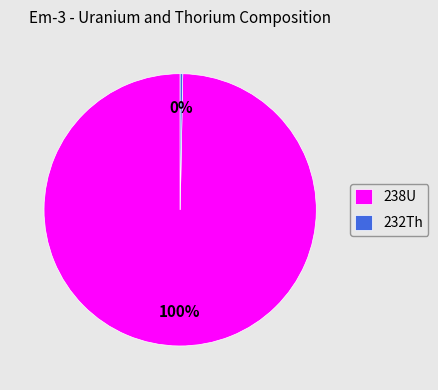

What percentage is the 238U slice, to the nearest percent?

100%